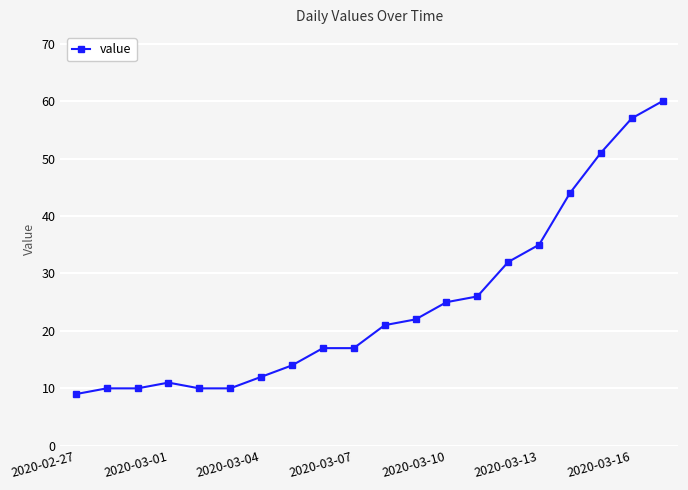

What is the greatest value displayed?

60